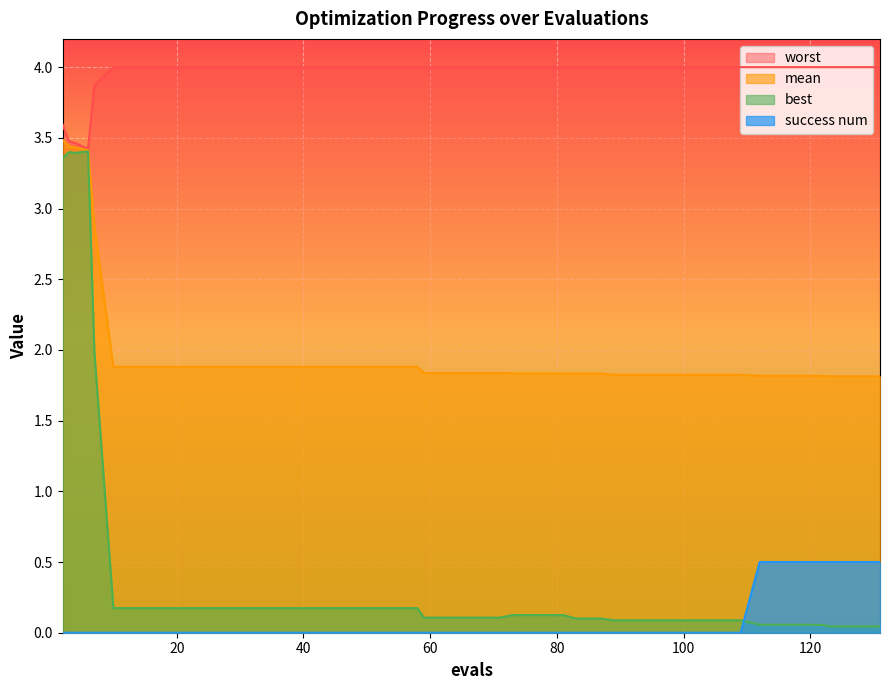

Does the chart display data point markers on the line(s)?

No